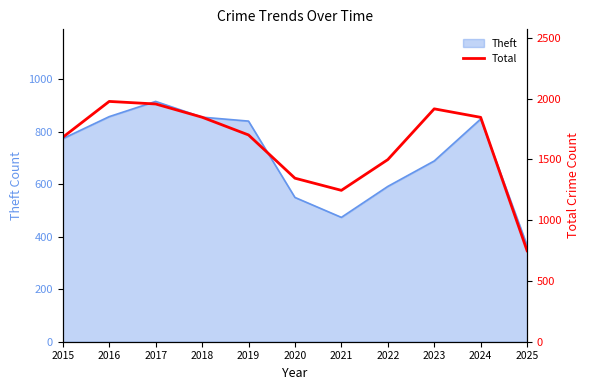

True or false: Theft has a value of 224 at 2021.

False